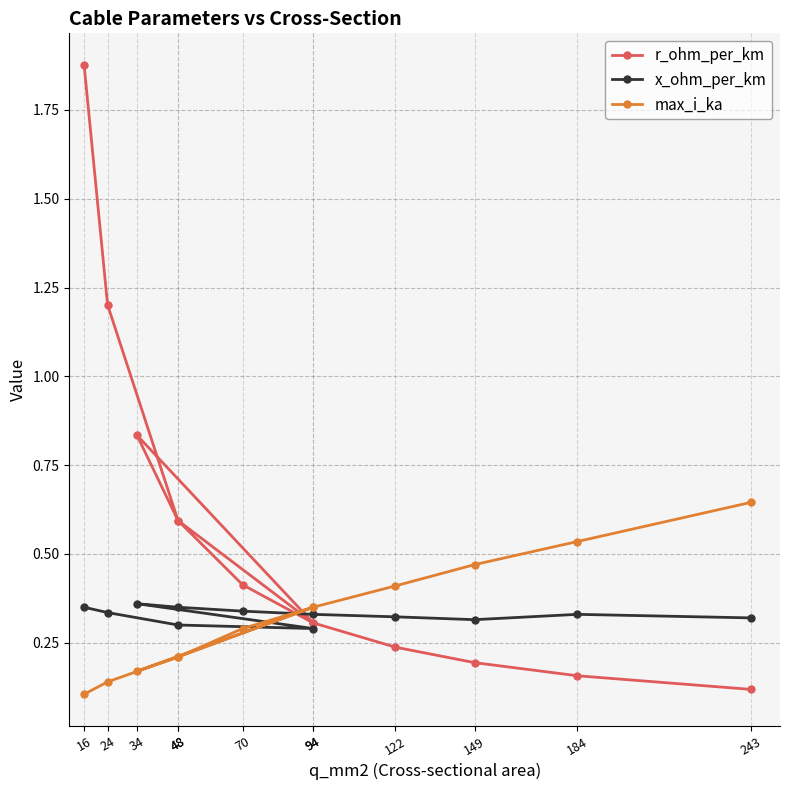

True or false: x_ohm_per_km has a value of 0.5 at 34.

False